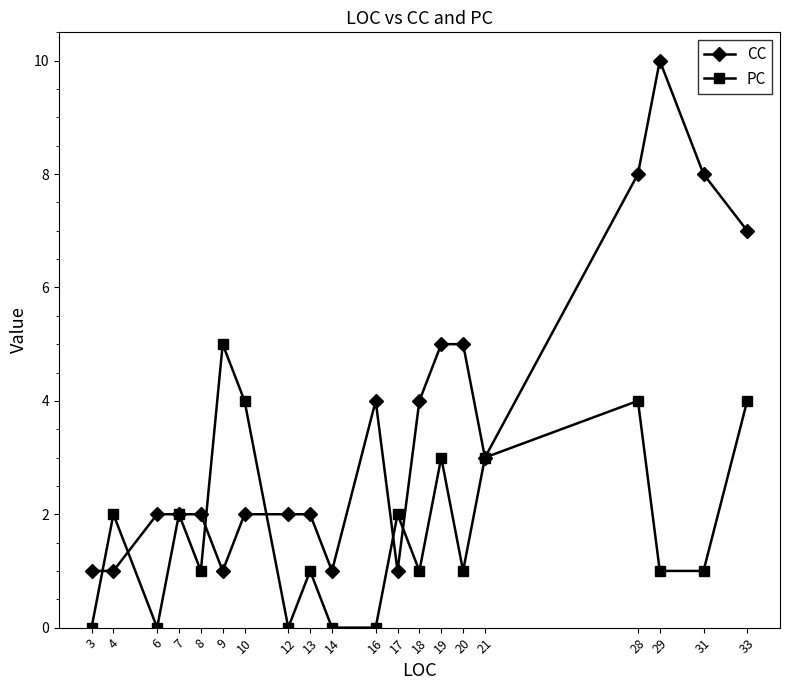

List the series in order of their overall mean, highest first.

CC, PC